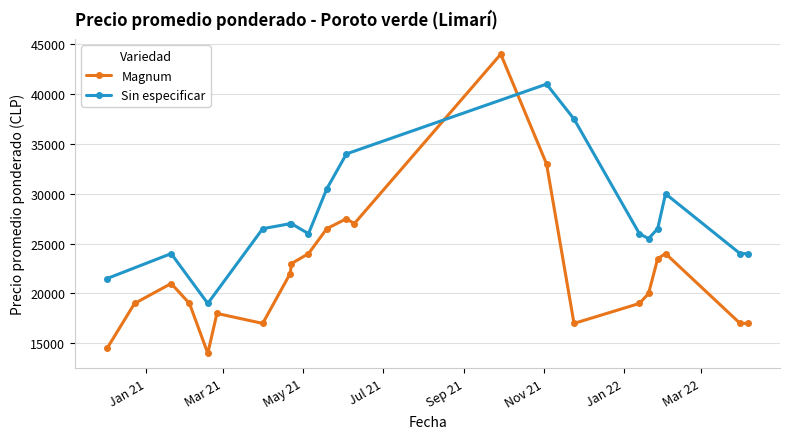

The value of Magnum - Precio promedio ponderado at 27 is 22438. True or false?

False